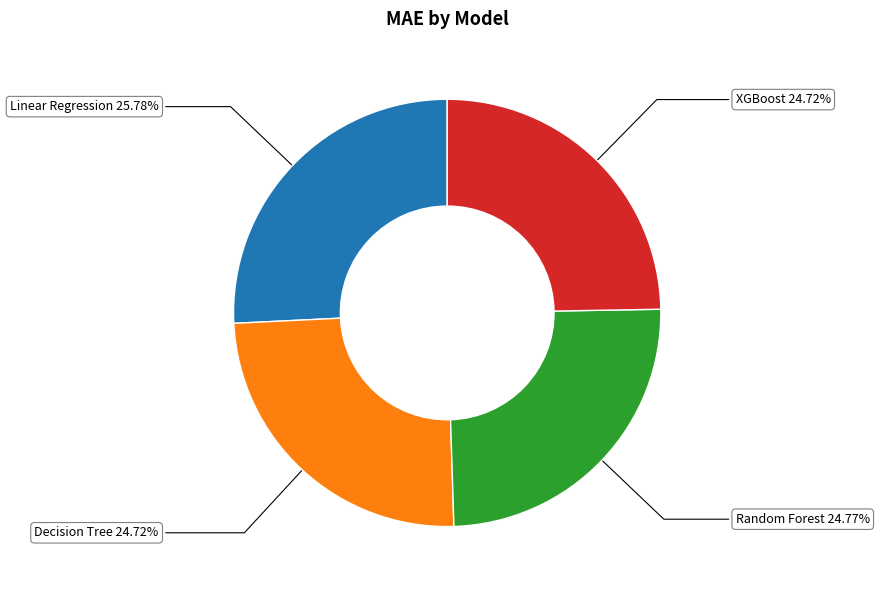

Which category has the biggest portion of the pie?

Linear Regression